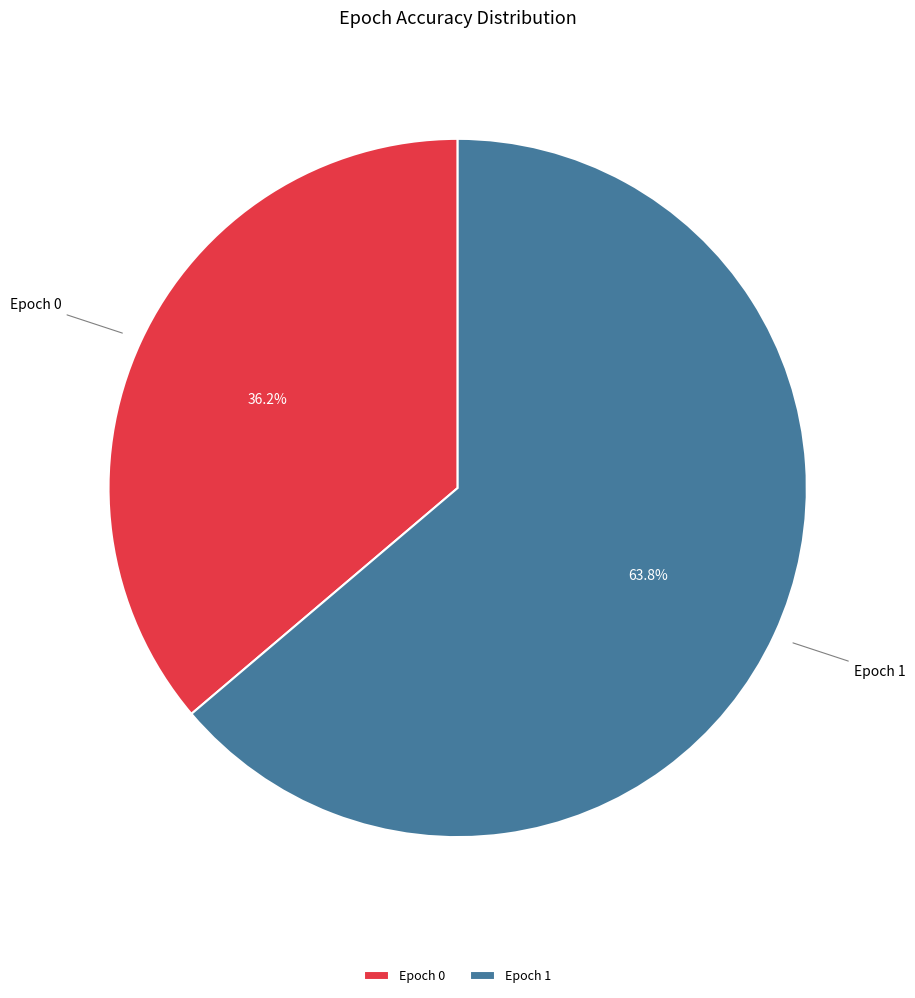

Is there any slice that represents more than half of the pie?

Yes